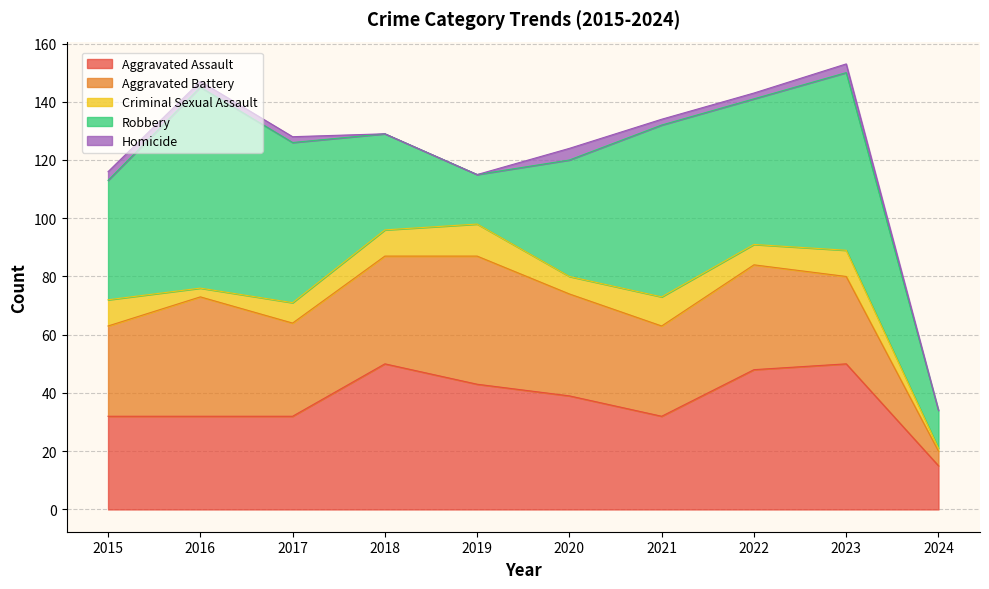

What is the spread (max minus min) of values at 2020?

36